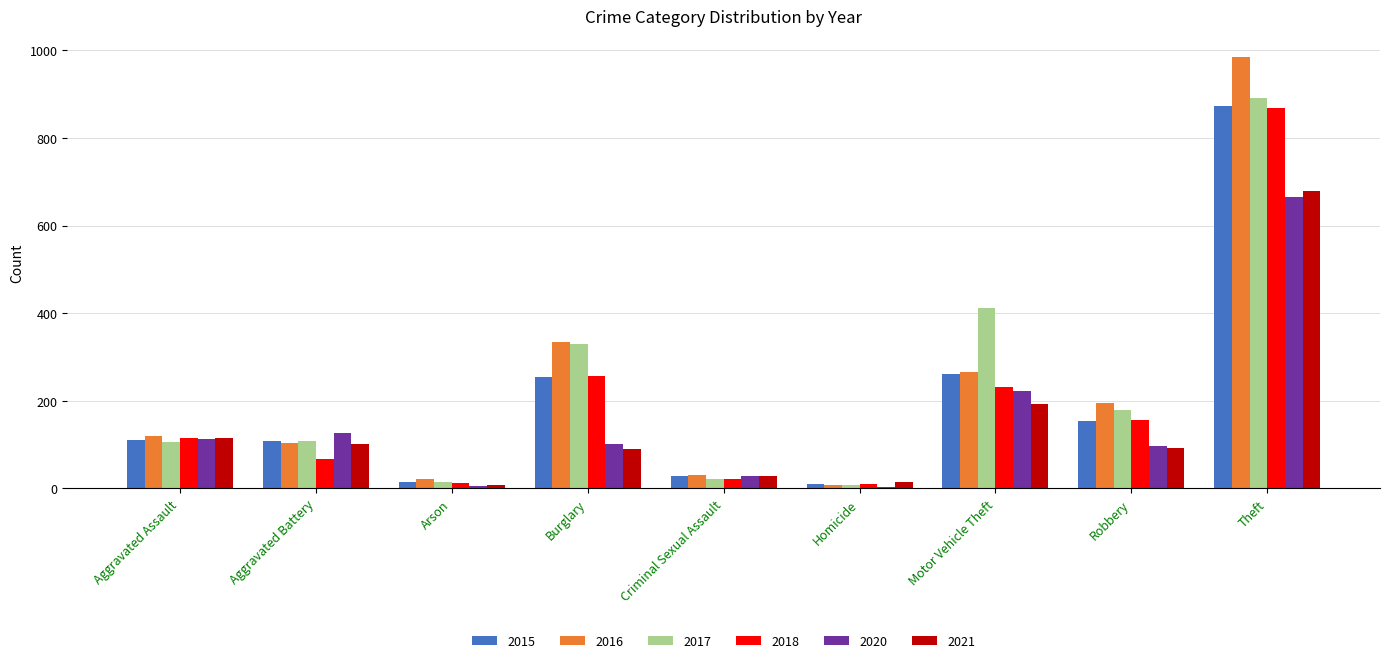

At which category does the chart reach its peak across all series?

Theft